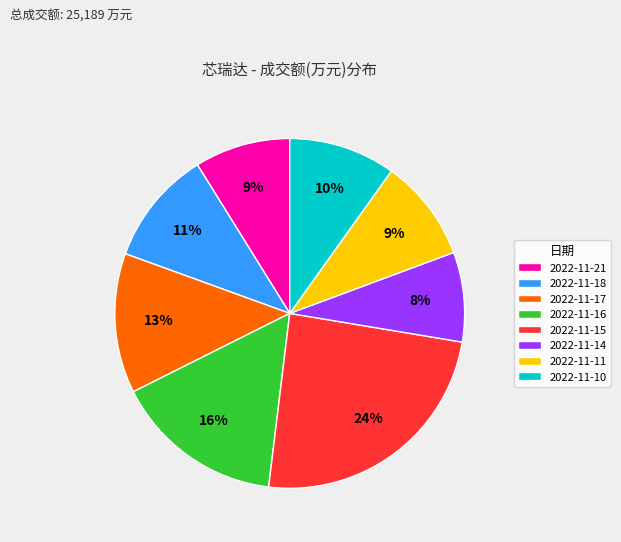

How many slices are in this pie chart?

8